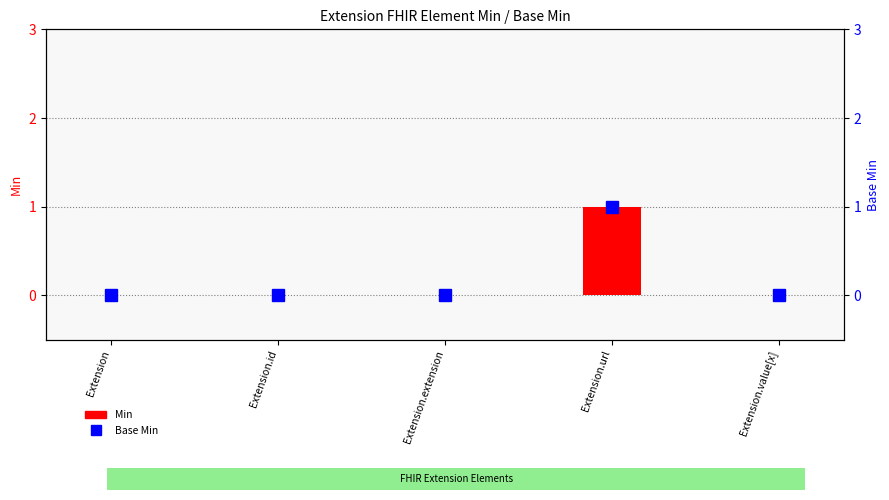

Reading left to right, what are all the values shown in this chart?

Min: Extension=0	Extension.id=0	Extension.extension=0	Extension.url=1	Extension.value[x]=0
Base Min: Extension=0	Extension.id=0	Extension.extension=0	Extension.url=1	Extension.value[x]=0